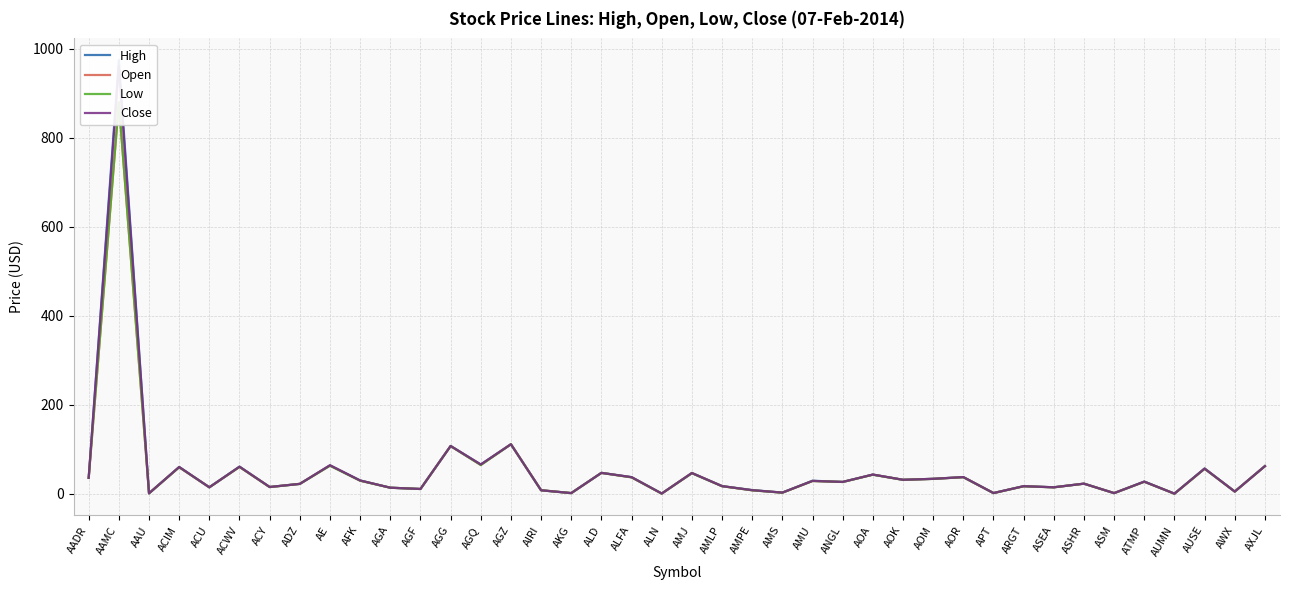

How many lines are shown in the chart?

4